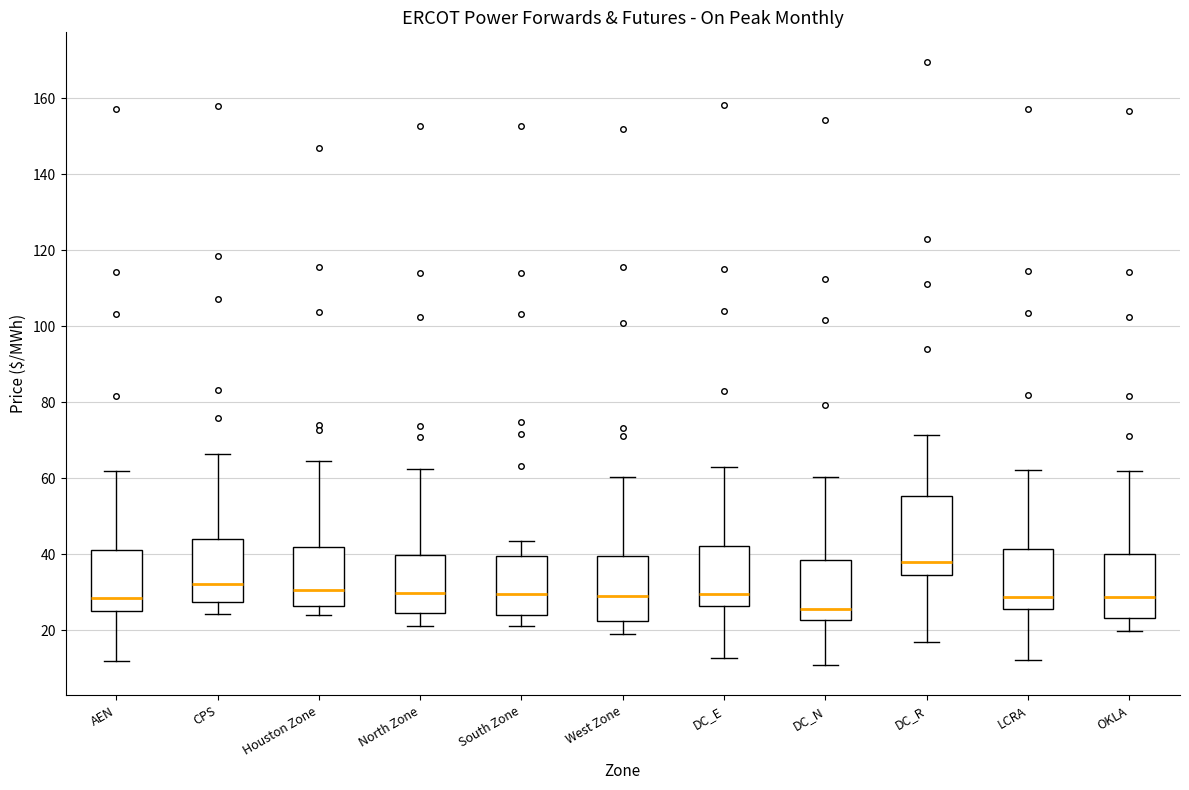

Reading left to right, transcribe this box plot: for each box, give where its median line is, the range the box spans, and where its two whiskers end, as read against the y-axis. The values are not printed on the chart, so give them approximately, as read against the axis.

AEN: median 28, box 26 to 42, whiskers 12 to 62
CPS: median 32, box 28 to 44, whiskers 24 to 66
Houston Zone: median 30, box 26 to 42, whiskers 24 to 64
North Zone: median 30, box 24 to 40, whiskers 22 to 62
South Zone: median 30, box 24 to 40, whiskers 22 to 44
West Zone: median 28, box 22 to 40, whiskers 20 to 60
DC_E: median 30, box 26 to 42, whiskers 12 to 62
DC_N: median 26, box 22 to 38, whiskers 10 to 60
DC_R: median 38, box 34 to 56, whiskers 16 to 72
LCRA: median 28, box 26 to 42, whiskers 12 to 62
OKLA: median 28, box 24 to 40, whiskers 20 to 62